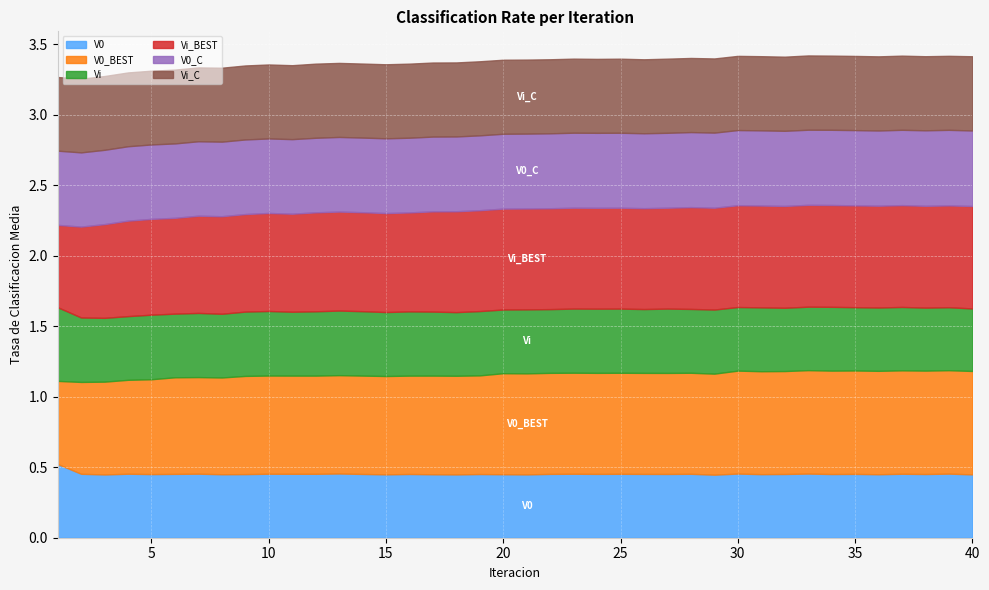

Reading left to right, what are all the values shown in this chart?

V0: 1=0.5	2=0.5	3=0.4	4=0.5	5=0.5	6=0.5	7=0.5	8=0.5	9=0.5	10=0.5	11=0.5	12=0.5	13=0.5	14=0.5	15=0.4	16=0.5	17=0.5	18=0.4	19=0.5	20=0.5	21=0.4	22=0.5	23=0.5	24=0.5	25=0.5	26=0.5	27=0.5	28=0.5	29=0.4	30=0.5	31=0.5	32=0.5	33=0.5	34=0.5	35=0.5	36=0.5	37=0.5	38=0.5	39=0.5	40=0.4
V0_BEST: 1=0.6	2=0.7	3=0.7	4=0.7	5=0.7	6=0.7	7=0.7	8=0.7	9=0.7	10=0.7	11=0.7	12=0.7	13=0.7	14=0.7	15=0.7	16=0.7	17=0.7	18=0.7	19=0.7	20=0.7	21=0.7	22=0.7	23=0.7	24=0.7	25=0.7	26=0.7	27=0.7	28=0.7	29=0.7	30=0.7	31=0.7	32=0.7	33=0.7	34=0.7	35=0.7	36=0.7	37=0.7	38=0.7	39=0.7	40=0.7
Vi: 1=0.5	2=0.5	3=0.5	4=0.5	5=0.5	6=0.5	7=0.5	8=0.5	9=0.5	10=0.5	11=0.5	12=0.5	13=0.5	14=0.5	15=0.5	16=0.5	17=0.5	18=0.5	19=0.5	20=0.5	21=0.5	22=0.5	23=0.5	24=0.5	25=0.5	26=0.5	27=0.5	28=0.5	29=0.5	30=0.5	31=0.5	32=0.4	33=0.5	34=0.5	35=0.4	36=0.4	37=0.4	38=0.4	39=0.4	40=0.4
Vi_BEST: 1=0.6	2=0.6	3=0.7	4=0.7	5=0.7	6=0.7	7=0.7	8=0.7	9=0.7	10=0.7	11=0.7	12=0.7	13=0.7	14=0.7	15=0.7	16=0.7	17=0.7	18=0.7	19=0.7	20=0.7	21=0.7	22=0.7	23=0.7	24=0.7	25=0.7	26=0.7	27=0.7	28=0.7	29=0.7	30=0.7	31=0.7	32=0.7	33=0.7	34=0.7	35=0.7	36=0.7	37=0.7	38=0.7	39=0.7	40=0.7
V0_C: 1=0.5	2=0.5	3=0.5	4=0.5	5=0.5	6=0.5	7=0.5	8=0.5	9=0.5	10=0.5	11=0.5	12=0.5	13=0.5	14=0.5	15=0.5	16=0.5	17=0.5	18=0.5	19=0.5	20=0.5	21=0.5	22=0.5	23=0.5	24=0.5	25=0.5	26=0.5	27=0.5	28=0.5	29=0.5	30=0.5	31=0.5	32=0.5	33=0.5	34=0.5	35=0.5	36=0.5	37=0.5	38=0.5	39=0.5	40=0.5
Vi_C: 1=0.5	2=0.5	3=0.5	4=0.5	5=0.5	6=0.5	7=0.5	8=0.5	9=0.5	10=0.5	11=0.5	12=0.5	13=0.5	14=0.5	15=0.5	16=0.5	17=0.5	18=0.5	19=0.5	20=0.5	21=0.5	22=0.5	23=0.5	24=0.5	25=0.5	26=0.5	27=0.5	28=0.5	29=0.5	30=0.5	31=0.5	32=0.5	33=0.5	34=0.5	35=0.5	36=0.5	37=0.5	38=0.5	39=0.5	40=0.5